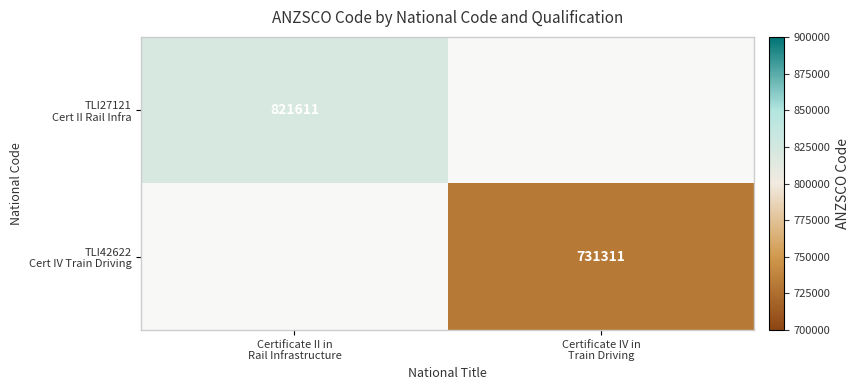

Rank the categories by TLI27121 Cert II Rail Infra value from lowest to highest.

Certificate II in Rail Infrastructure, Certificate IV in Train Driving